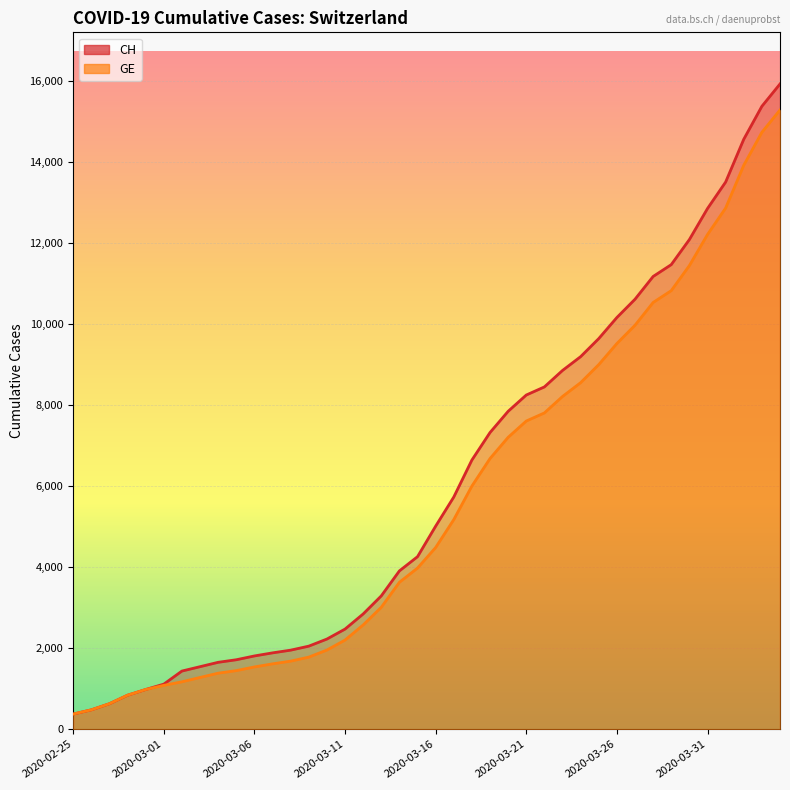

What is the sum of all CH values?

242133